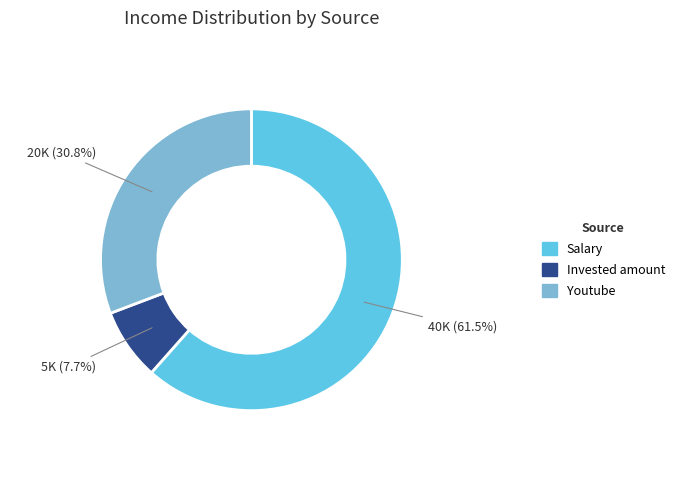

Which slice is the smallest?

Invested amount